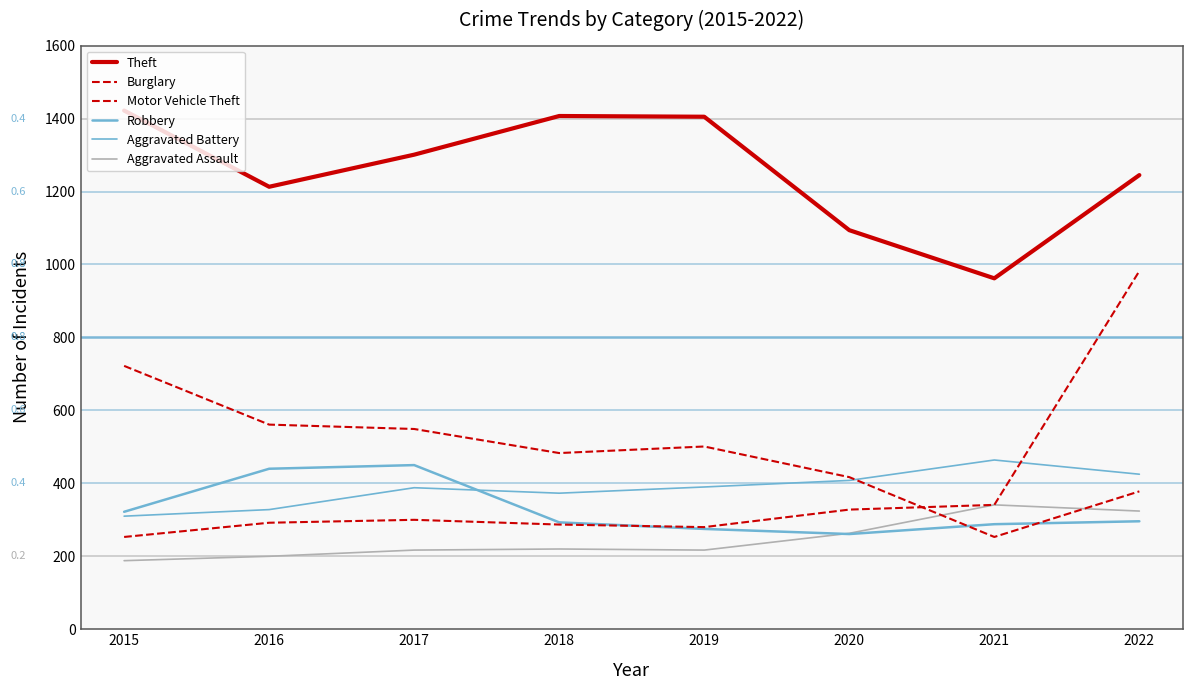

What is the lowest value of the Theft series?

962